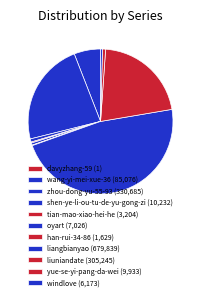

Is it true that yue-se-yi-pang-da-wei is 9% of the pie?

False